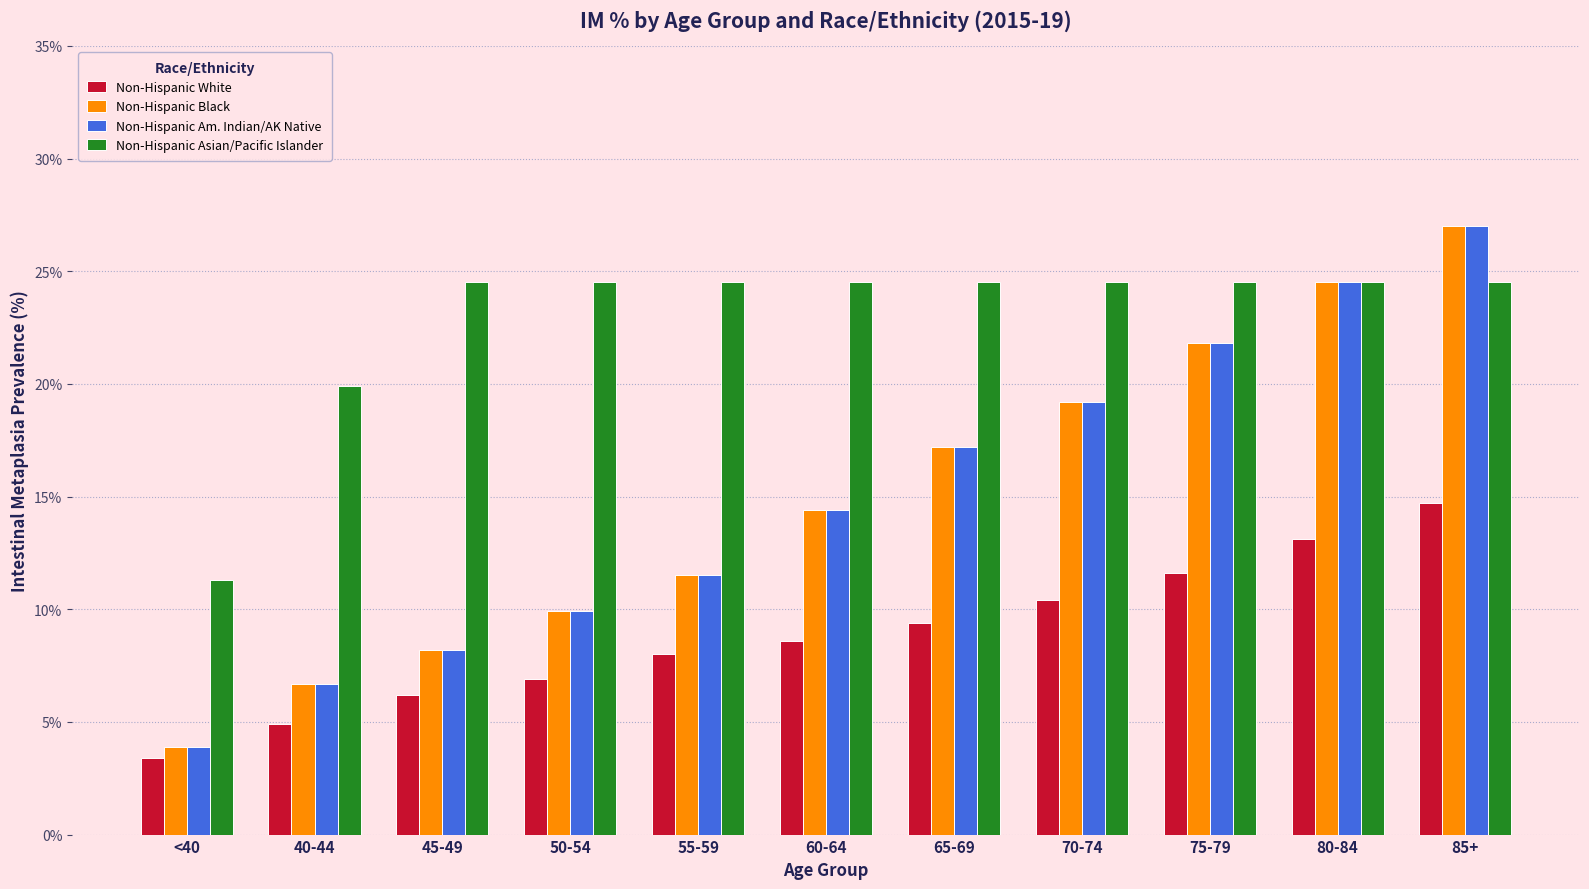

Between 40-44 and 65-69, which series saw the biggest shift?

Non-Hispanic Black